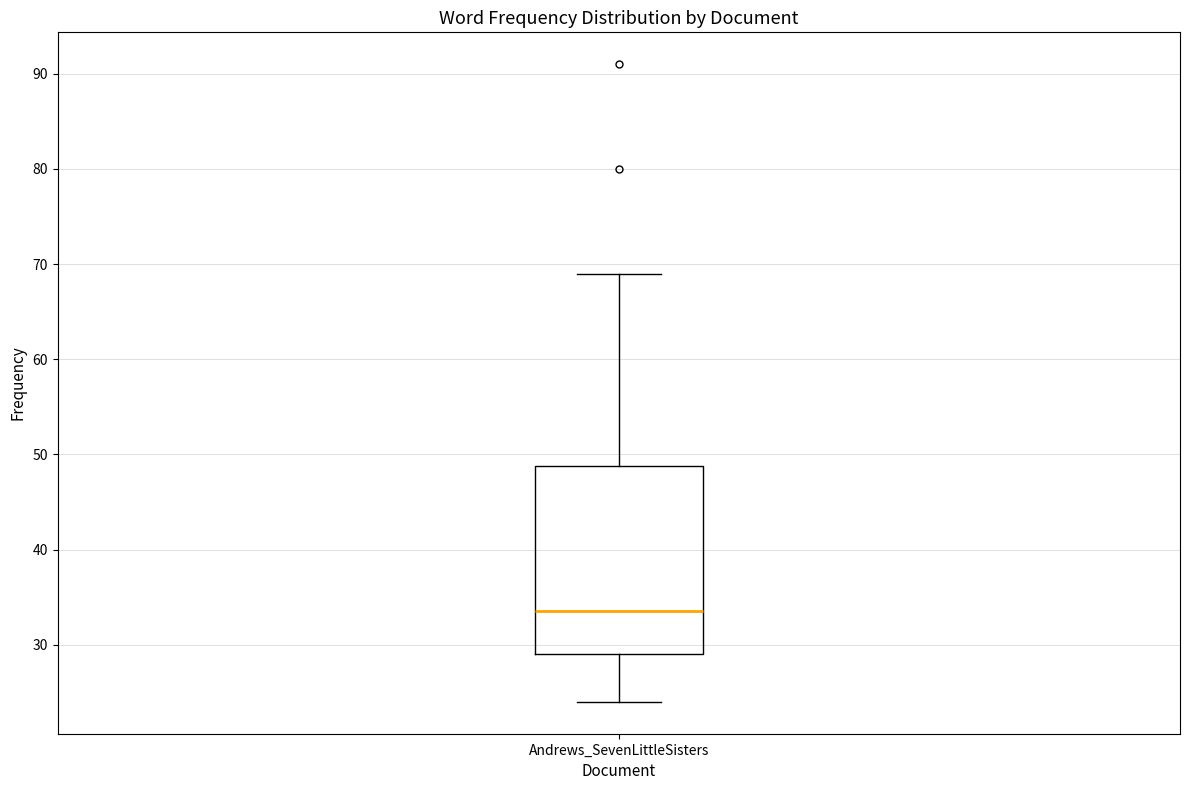

Where is the upper edge of the box for Andrews_SevenLittleSisters on the y-axis? The values are not printed on the chart, so give them approximately, as read against the axis.

49